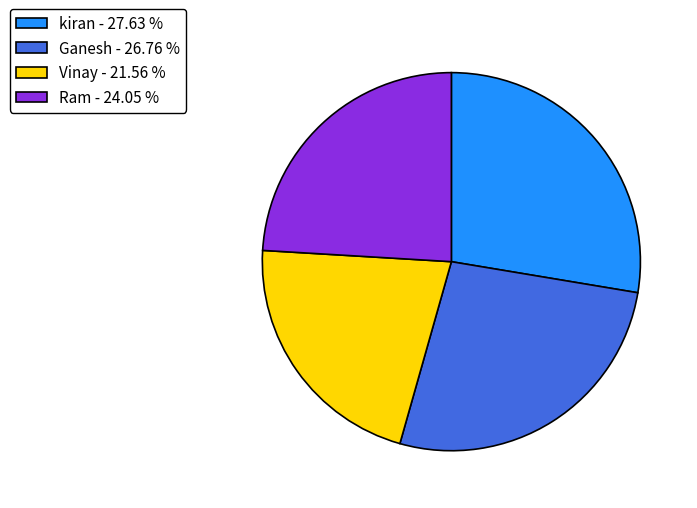

Does Ram - 24.05 % account for over 50% of the chart?

No